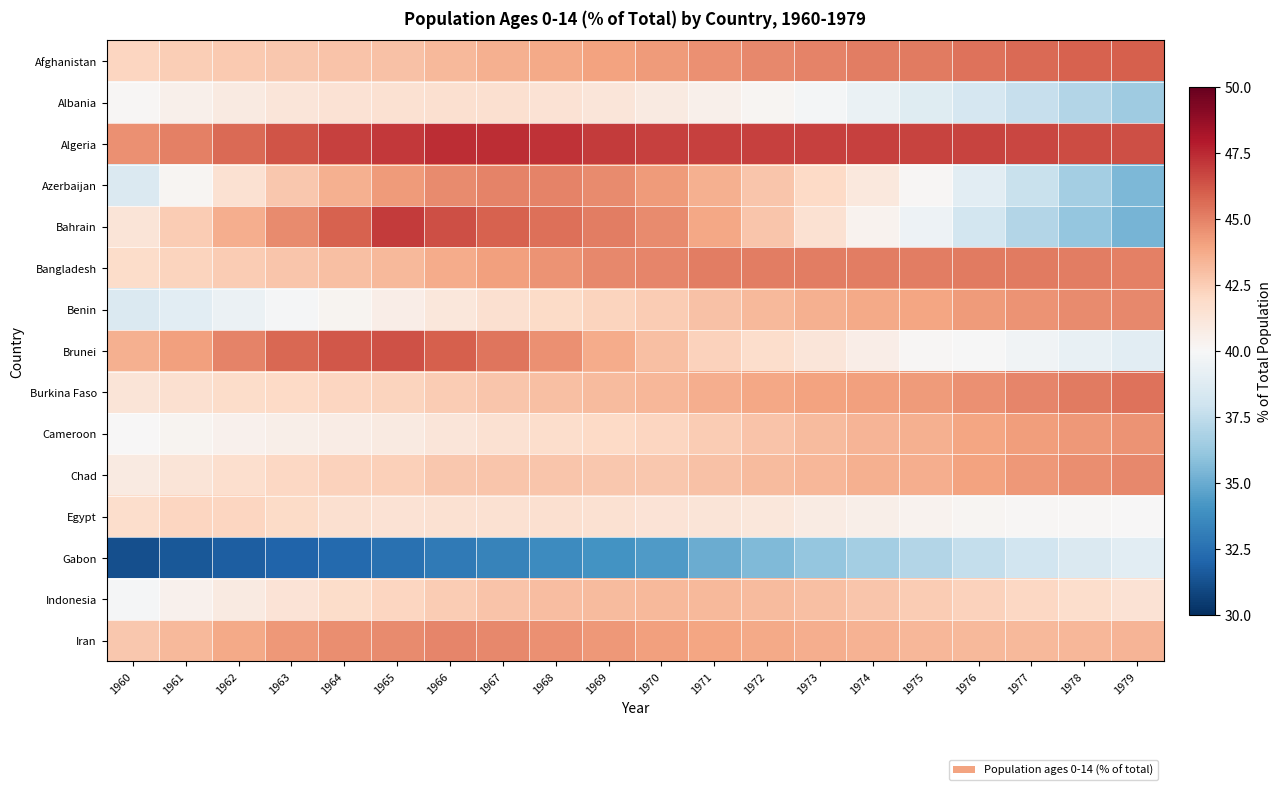

How many series are shown in this chart?

15